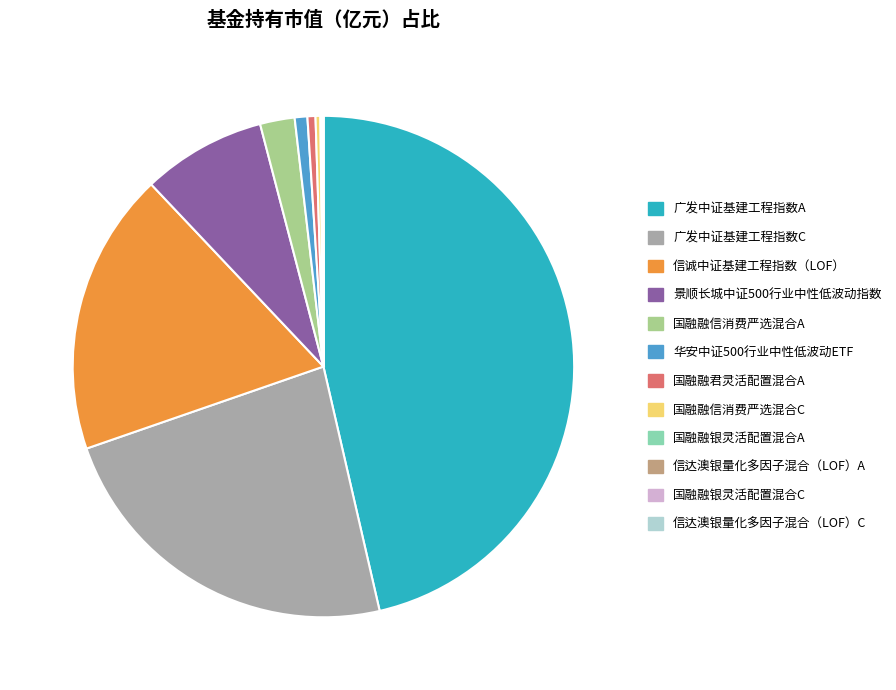

Which category has the biggest portion of the pie?

广发中证基建工程指数A